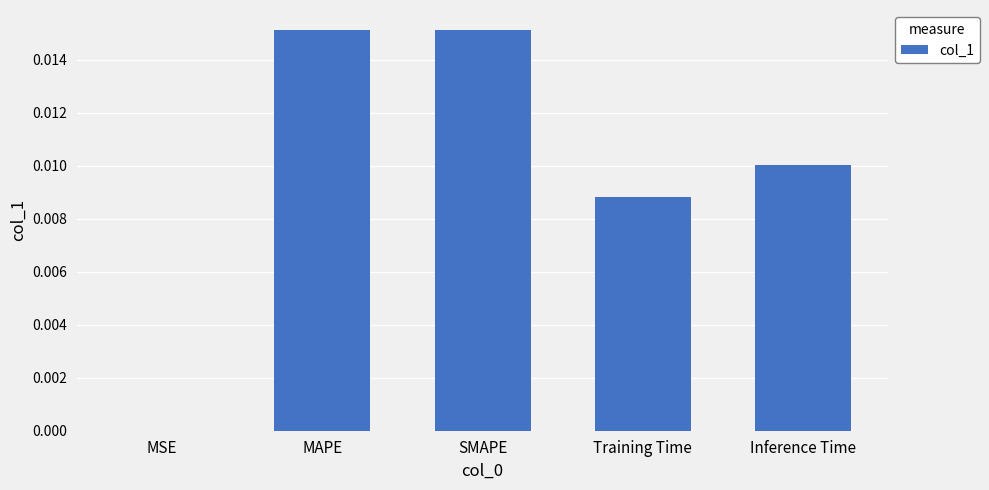

Is it true that the value at MAPE is 0.0?

True